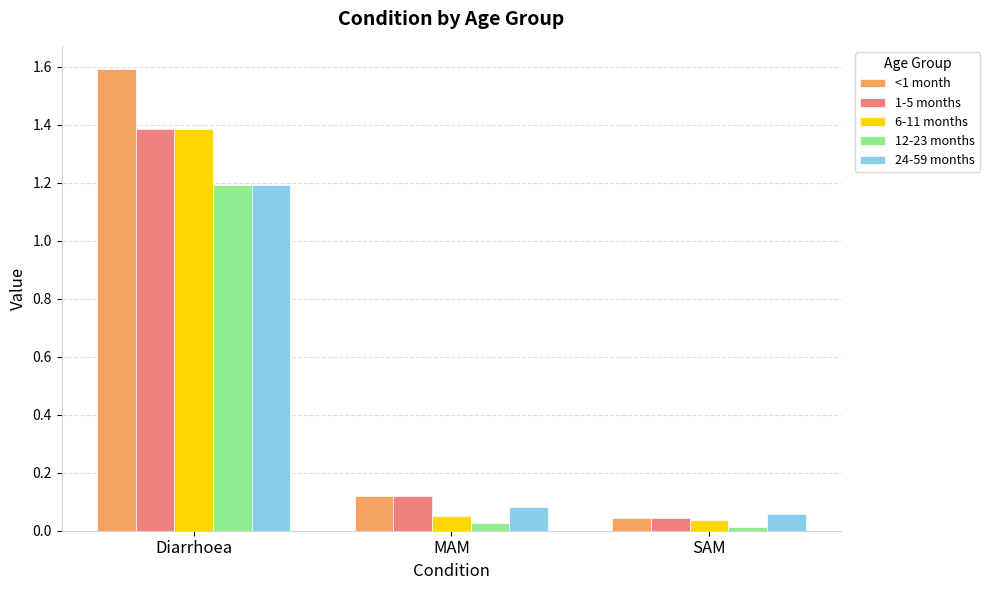

What is the total value across all series at SAM?

0.2